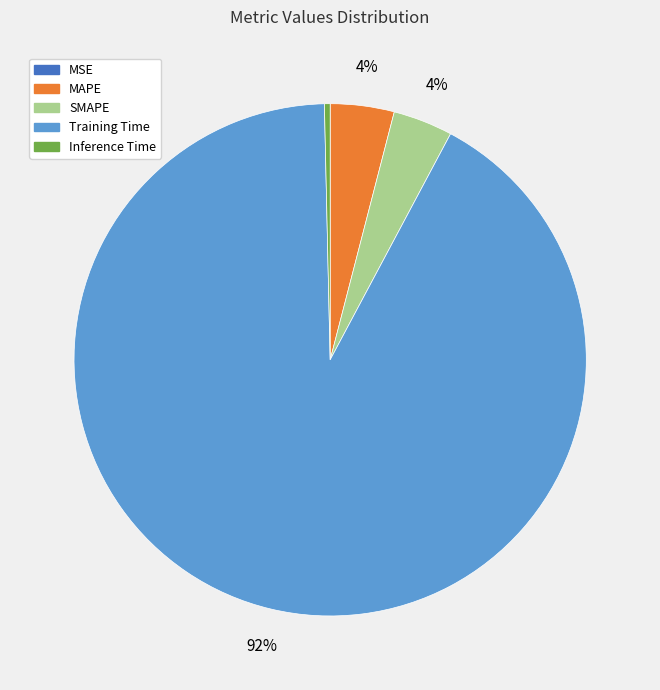

Which slice represents more than half of the pie?

Training Time